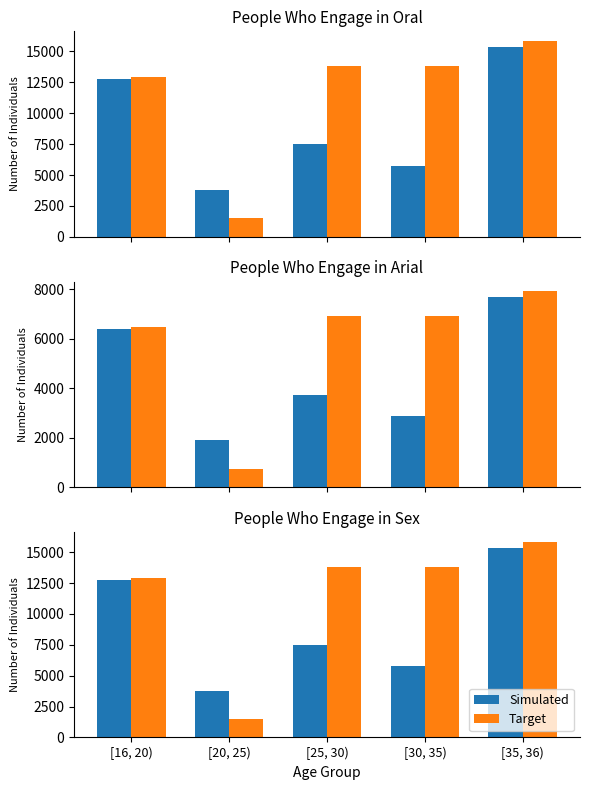

What is the difference between the Simulated values at [20, 25) and [35, 36)?

11573